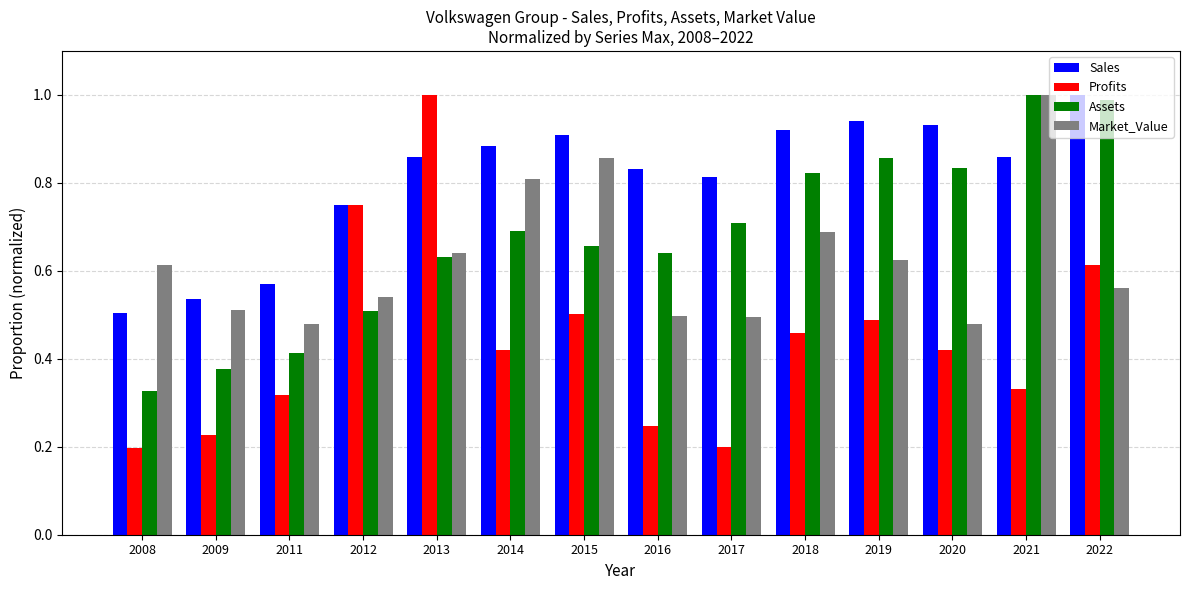

The value of Market_Value at 2015 is 0.9. True or false?

True